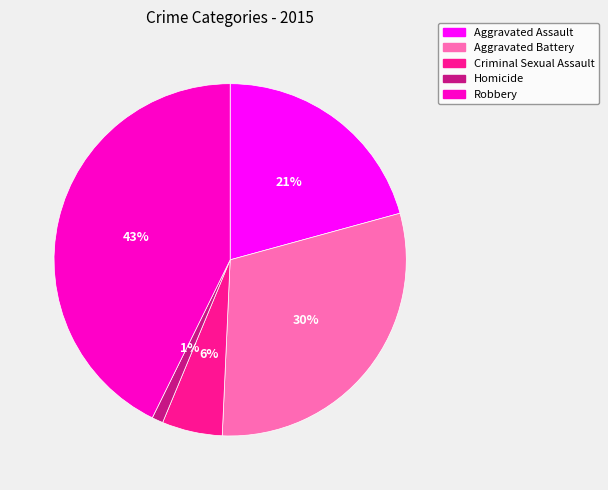

Do Robbery and Criminal Sexual Assault together represent more than half of the pie?

No